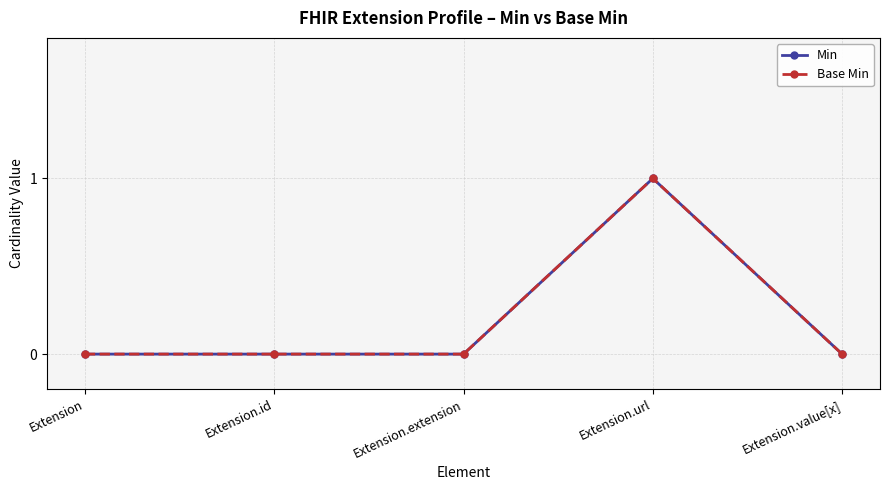

Where is Base Min nearest to the value 0?

Extension